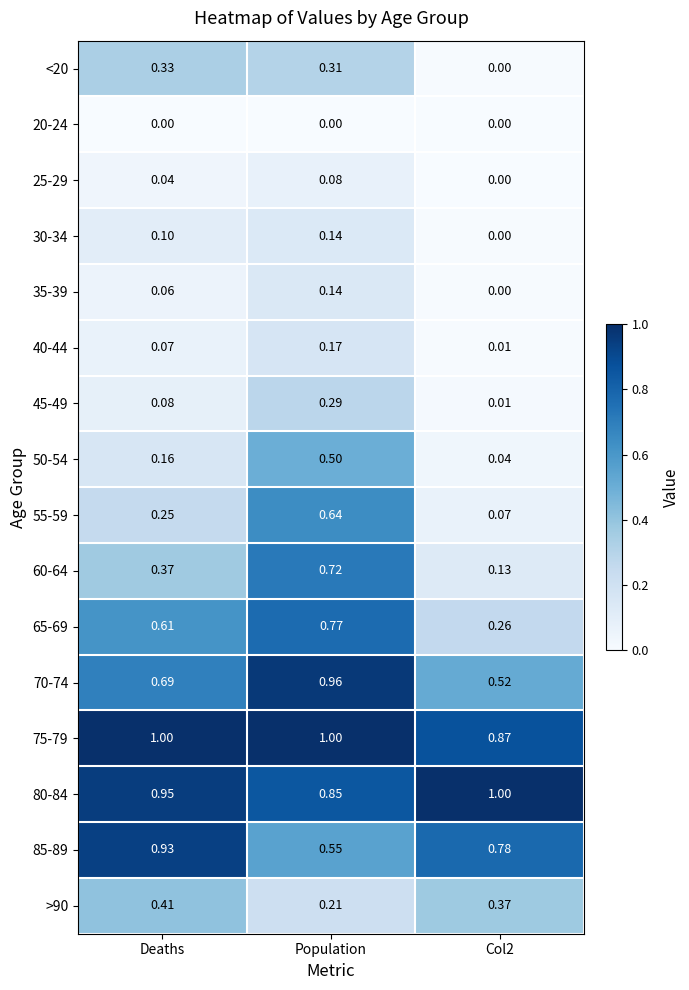

How many distinct data groups are displayed?

16